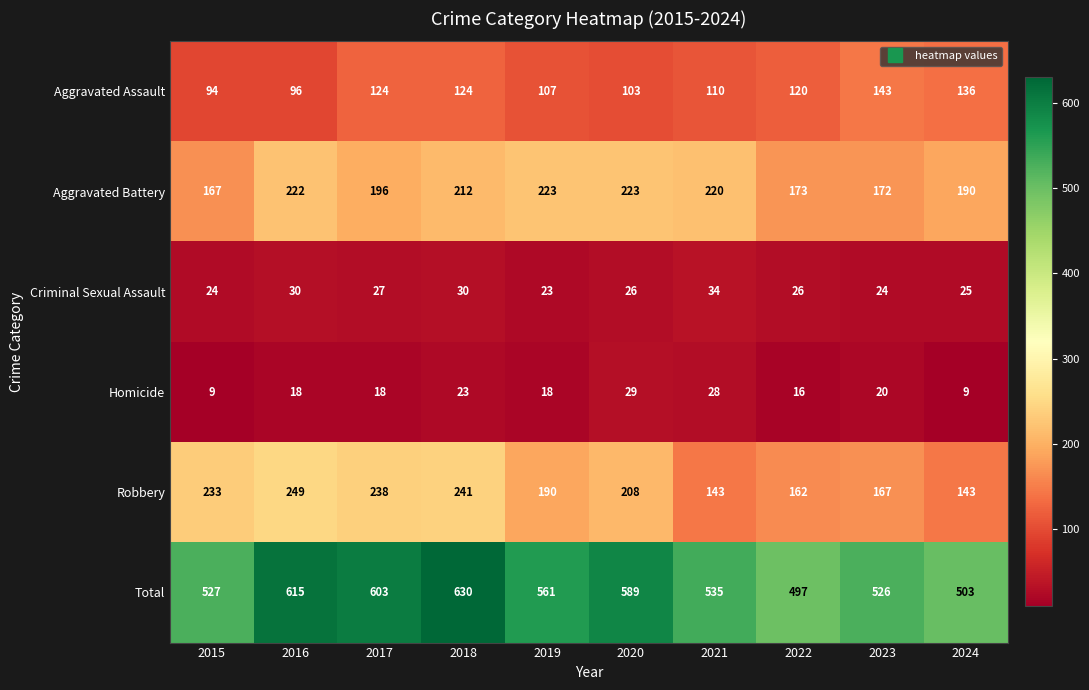

The Aggravated Assault series shows 143 at 2023. True or false?

True